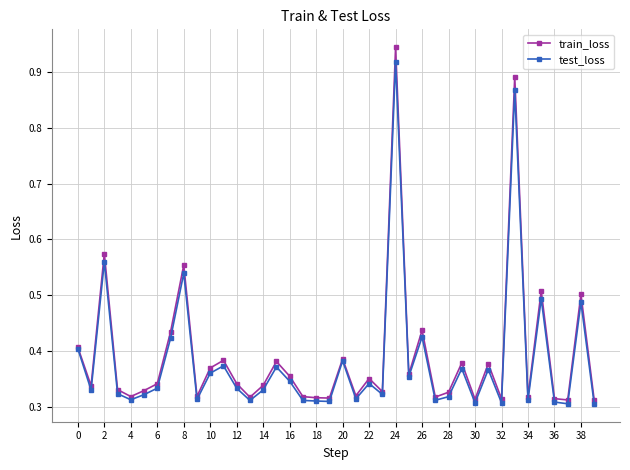

How many lines are shown in the chart?

2